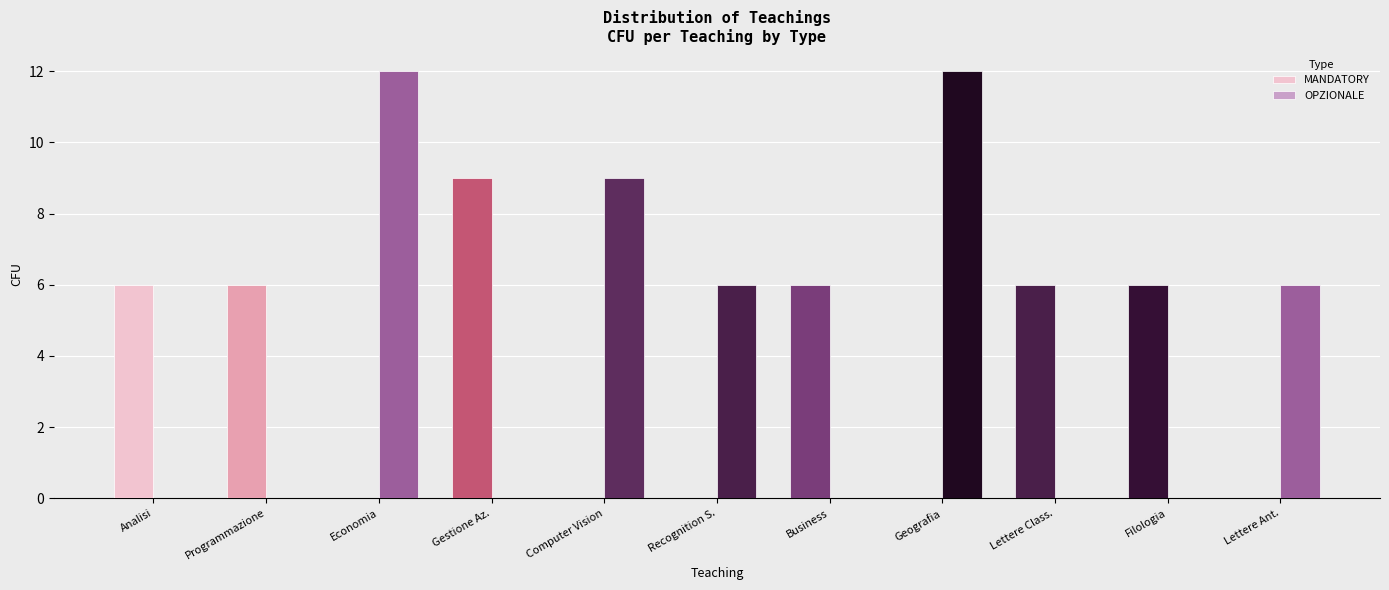

Reading right to left, what are all the values shown in this chart?

MANDATORY: 0	6	6	0	6	0	0	9	0	6	6
OPZIONALE: 6	0	0	12	0	6	9	0	12	0	0